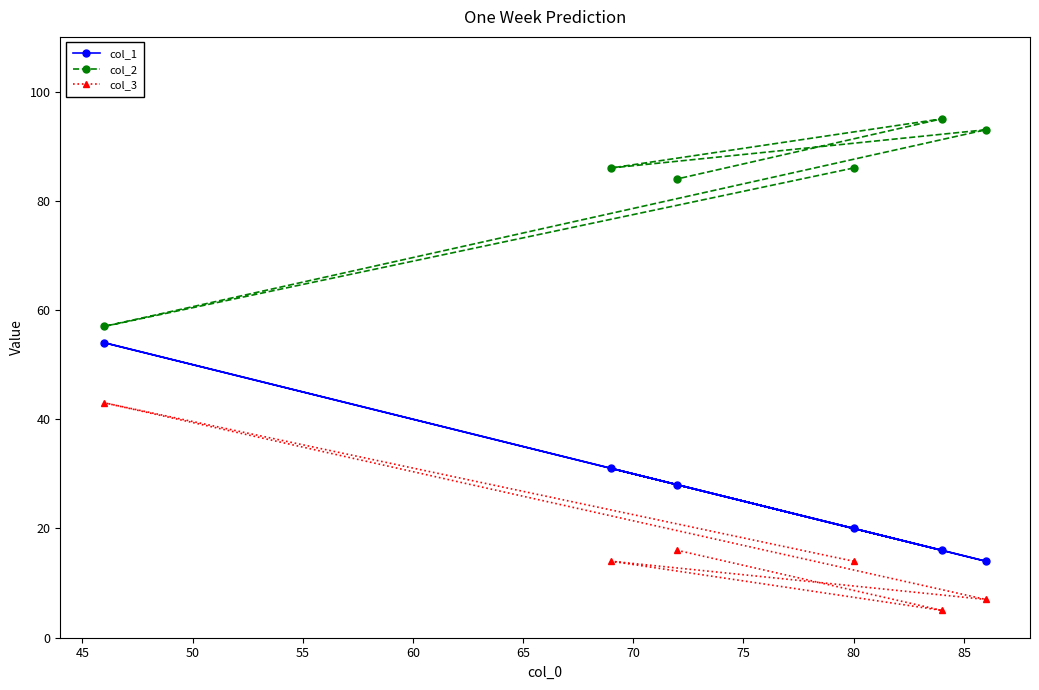

Reading left to right, transcribe all the data shown in this chart.

col_1: 54	31	28	20	16	14
col_2: 57	86	84	86	95	93
col_3: 43	14	16	14	5	7